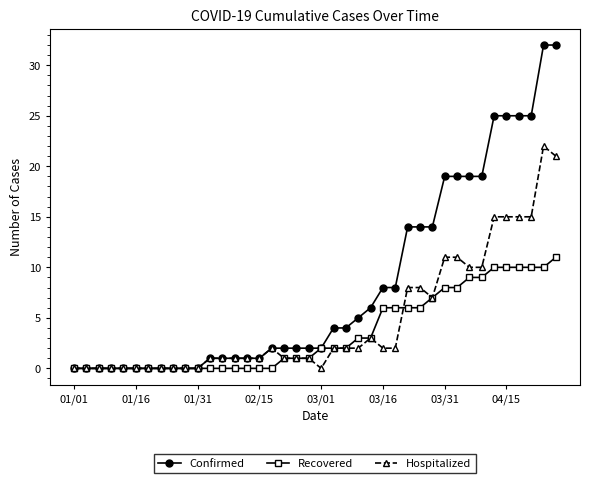

Reading right to left, what are all the values shown in this chart?

Confirmed: 32	32	25	25	25	25	19	19	19	19	14	14	14	8	8	6	5	4	4	2	2	2	2	2	1	1	1	1	1	0	0	0	0	0	0	0	0	0	0	0
Recovered: 11	10	10	10	10	10	9	9	8	8	7	6	6	6	6	3	3	2	2	2	1	1	1	0	0	0	0	0	0	0	0	0	0	0	0	0	0	0	0	0
Hospitalized: 21	22	15	15	15	15	10	10	11	11	7	8	8	2	2	3	2	2	2	0	1	1	1	2	1	1	1	1	1	0	0	0	0	0	0	0	0	0	0	0